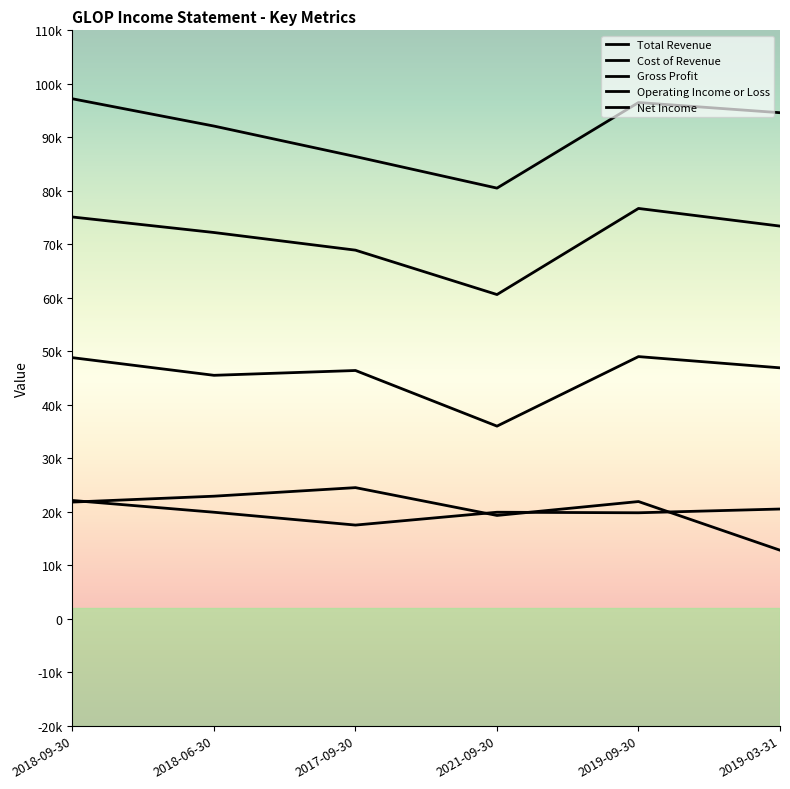

The Net Income series shows 12800 at 2019-03-31. True or false?

True